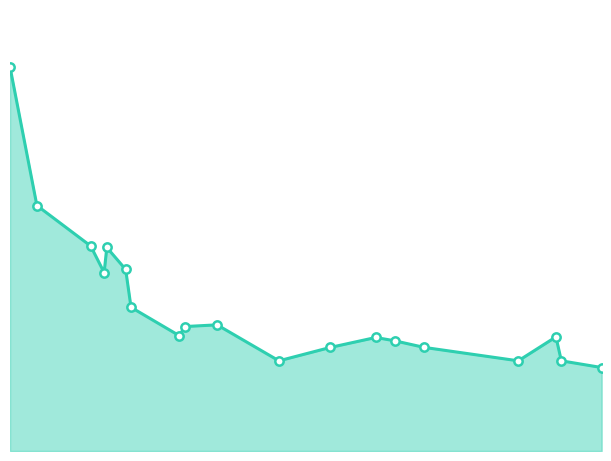

How many points are lower than both their immediate neighbors (excluding endpoints)?

4